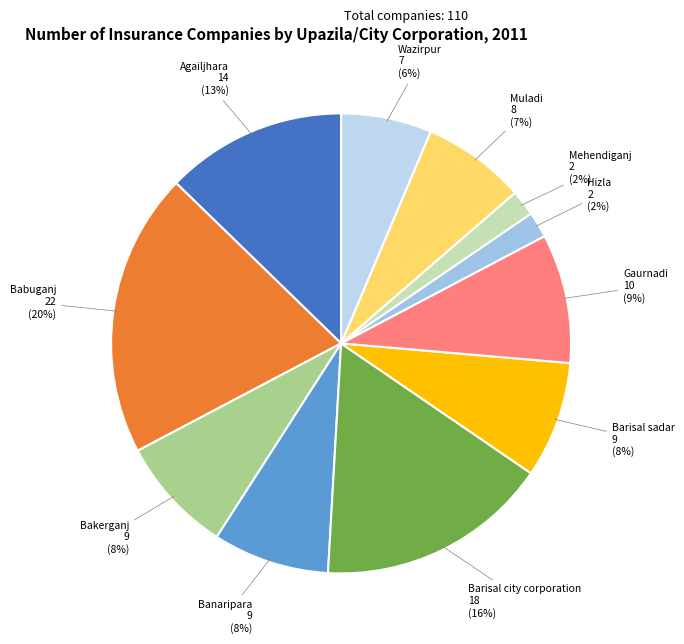

How many segments does this pie chart have?

11